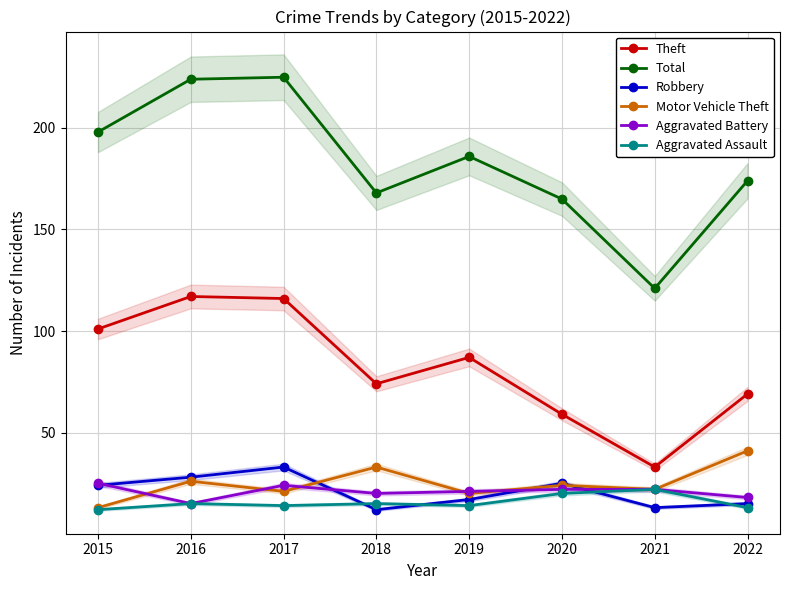

At which category does the chart reach its peak across all series?

2017